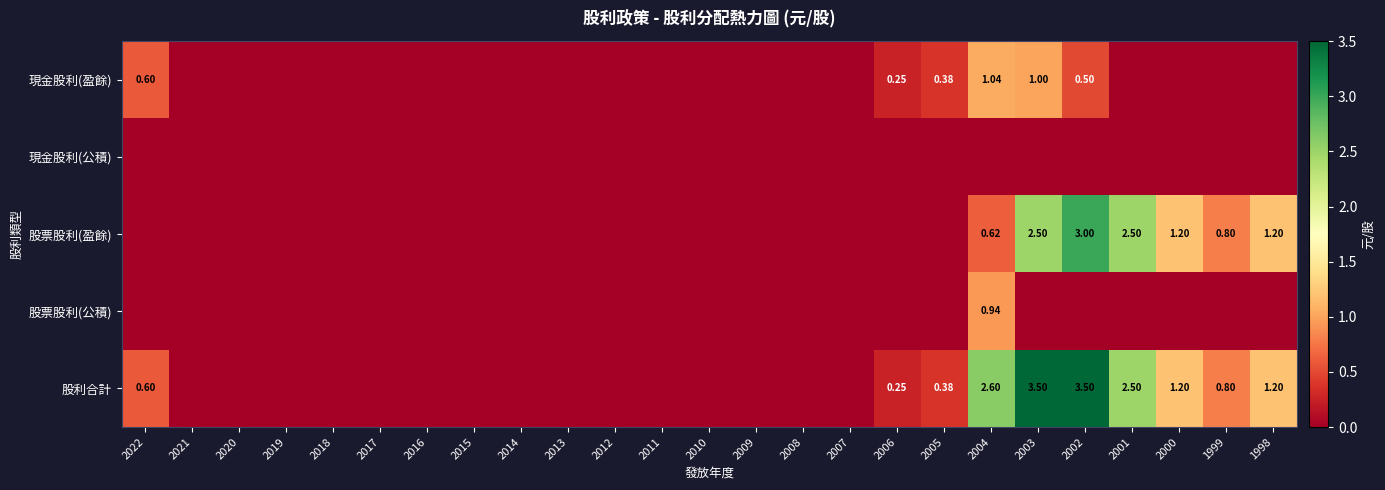

At how many categories does at least one series exceed 2?

4